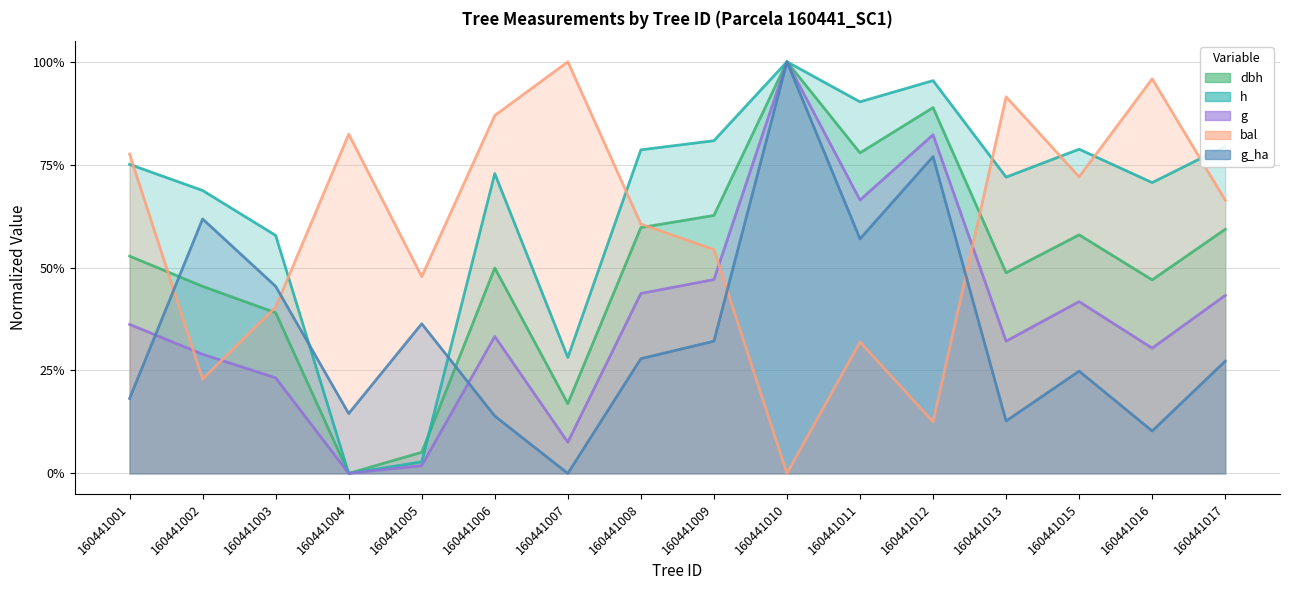

Rank the series by their maximum value, from highest to lowest.

dbh, h, g, bal, g_ha